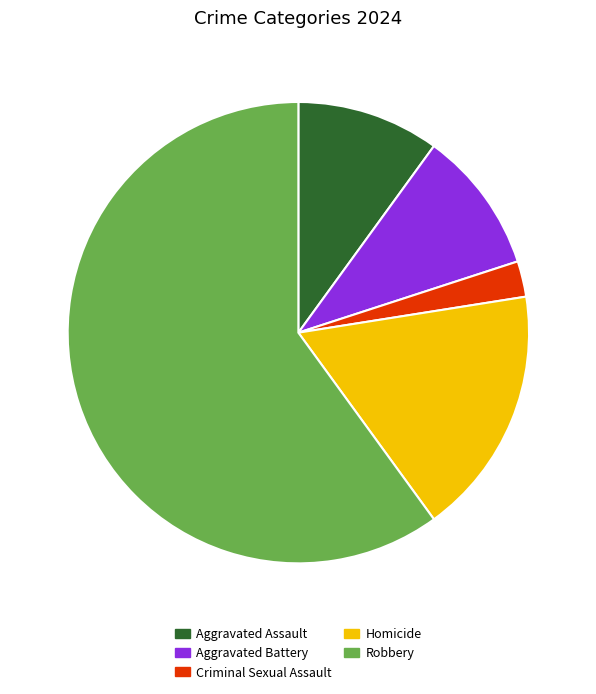

True or false: Aggravated Battery accounts for 10% of the total.

True